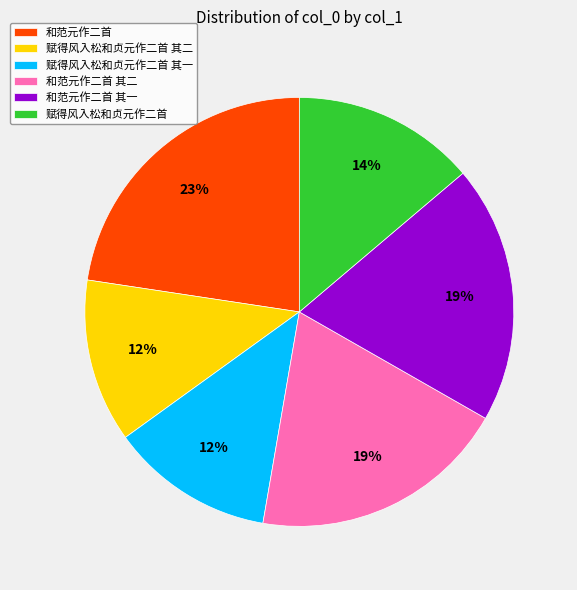

Combined, do 赋得风入松和贞元作二首 其二 and 和范元作二首 其二 account for over 50%?

No